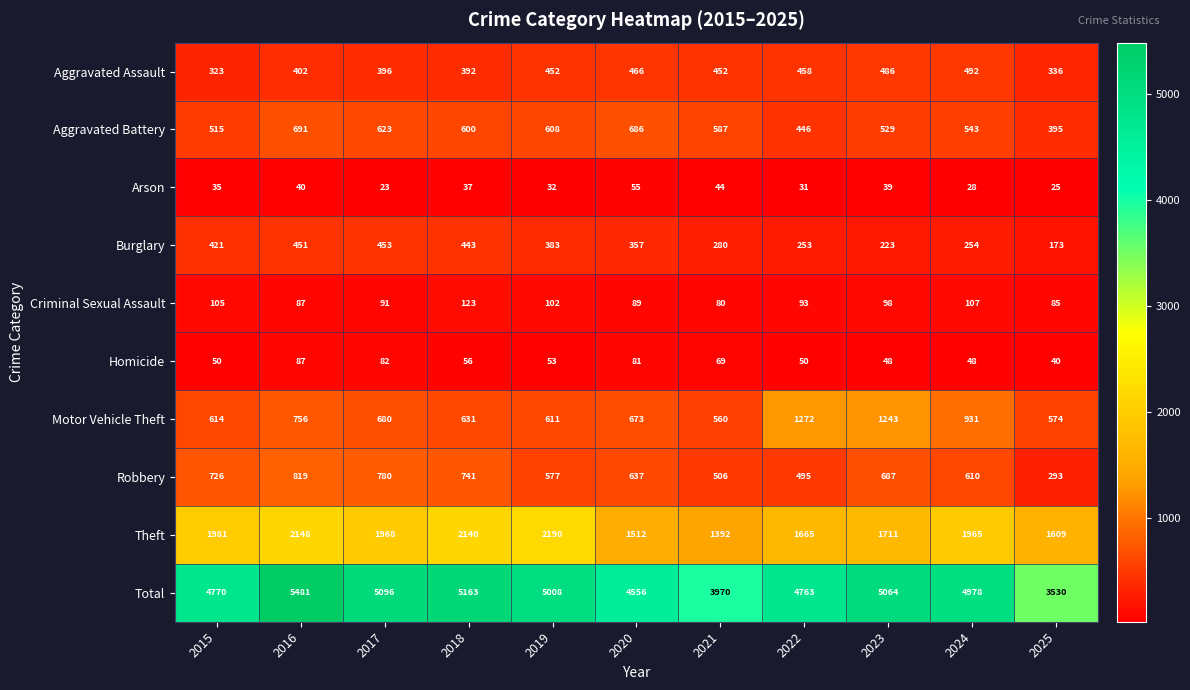

At how many categories does at least one series exceed 2168?

11